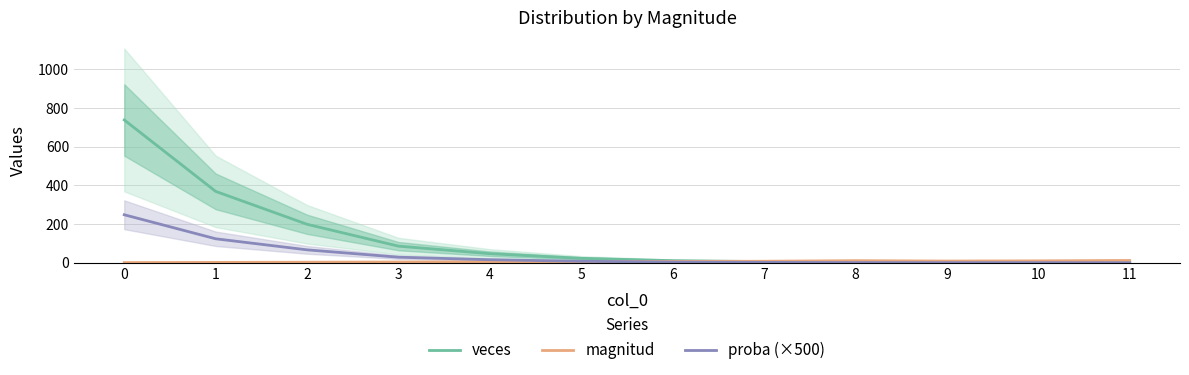

Reading left to right, transcribe all the data shown in this chart.

veces: 0=738.0	1=369.0	2=199.0	3=86.0	4=47.0	5=23.0	6=11.0	7=6.0	8=3.0	9=2.0	10=2.0	11=1.0
magnitud: 0=1.0	1=2.0	2=3.0	3=4.0	4=5.0	5=6.0	6=7.0	7=8.0	8=11.0	9=9.0	10=10.0	11=12.0
proba (×500): 0=248.2	1=124.1	2=66.9	3=28.9	4=15.8	5=7.7	6=3.7	7=2.0	8=1.0	9=0.7	10=0.7	11=0.3